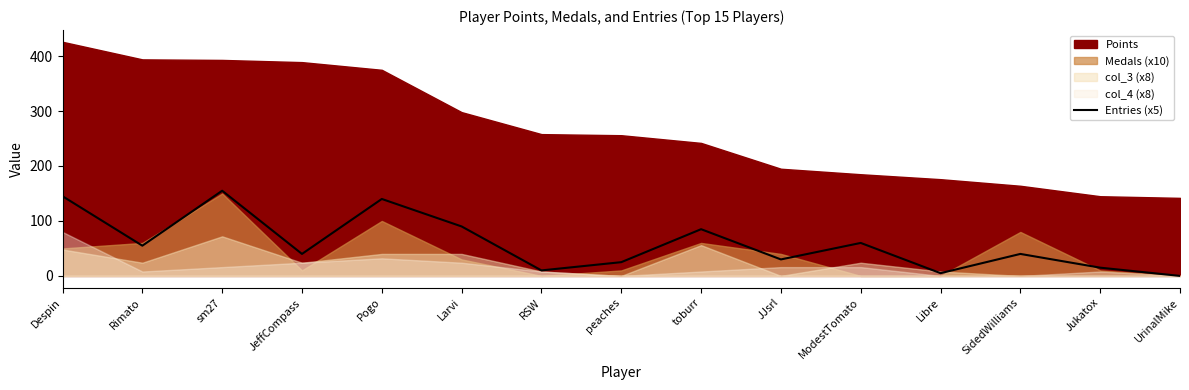

The value of Entries (x5) at SidedWilliams is 11. True or false?

False